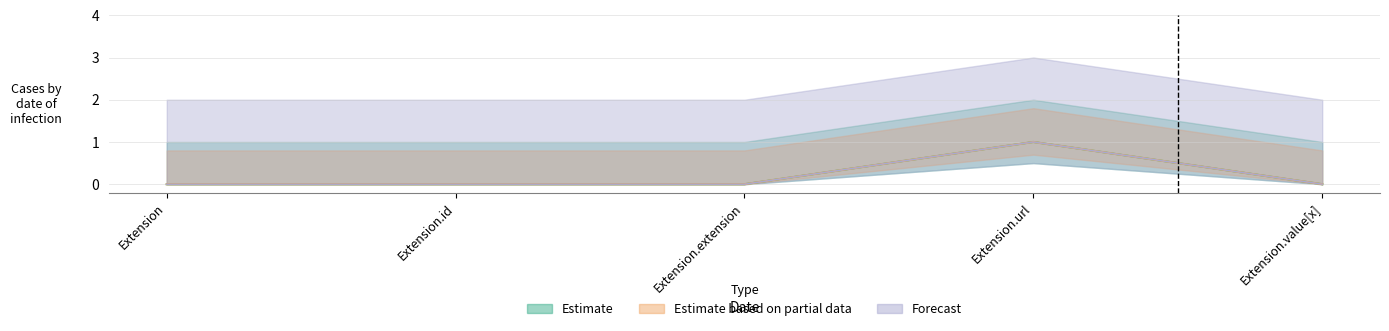

How many data points in Min are above 0?

1